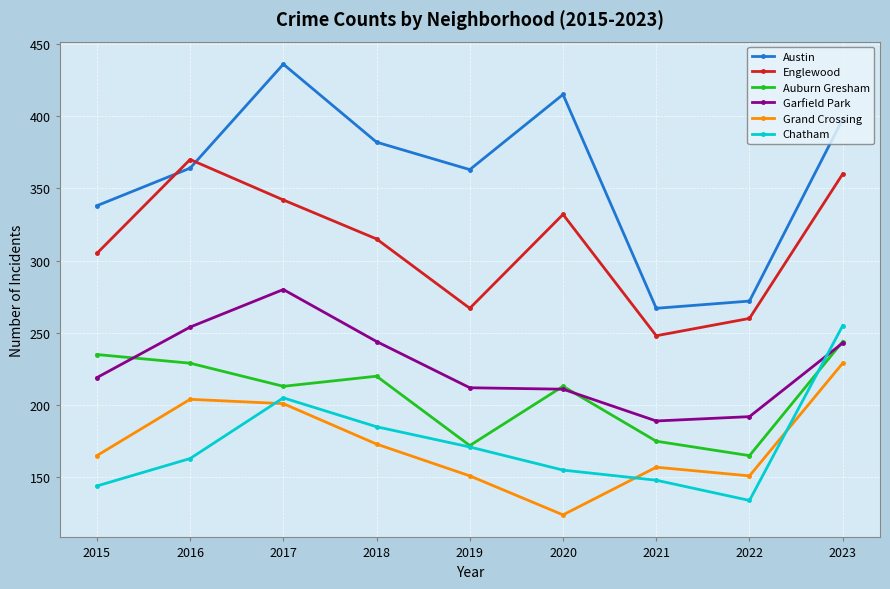

Which series has the largest total across all categories?

Austin